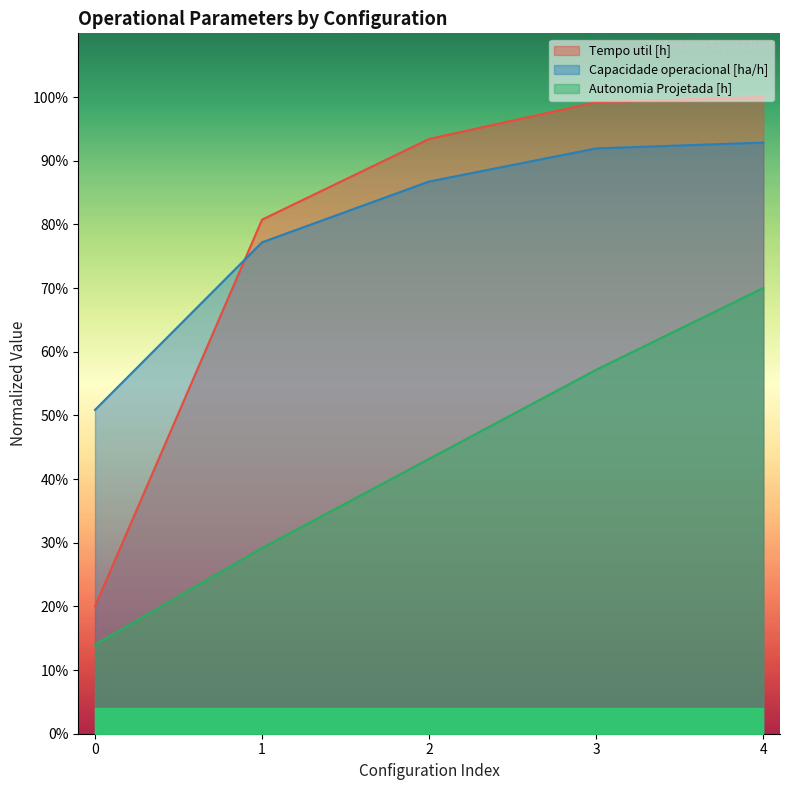

What is the value of the Tempo util [h] point at the 3rd from the left?

0.9